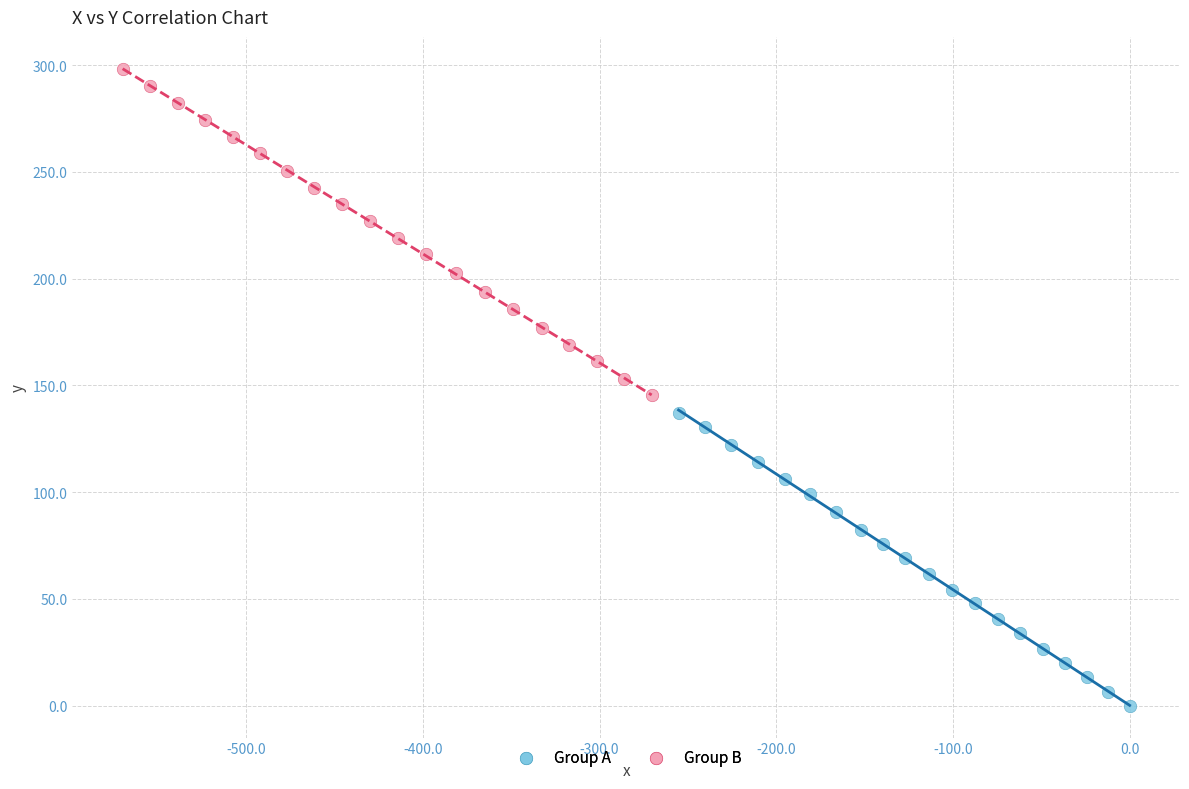

Which series reaches the minimum Y coordinate?

Group A